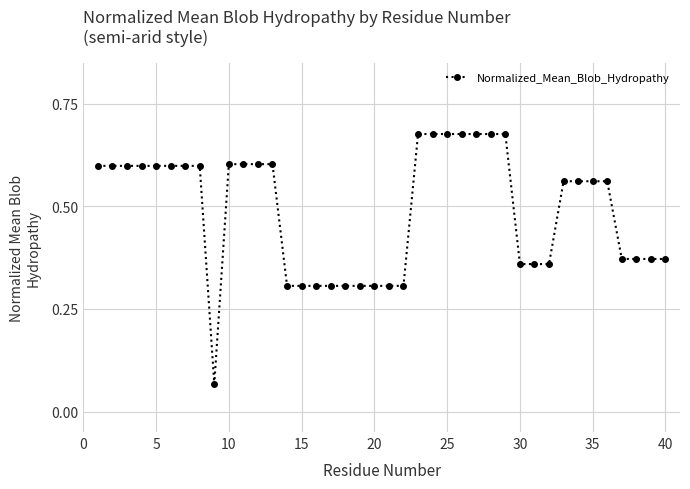

What is the smallest value displayed?

0.1